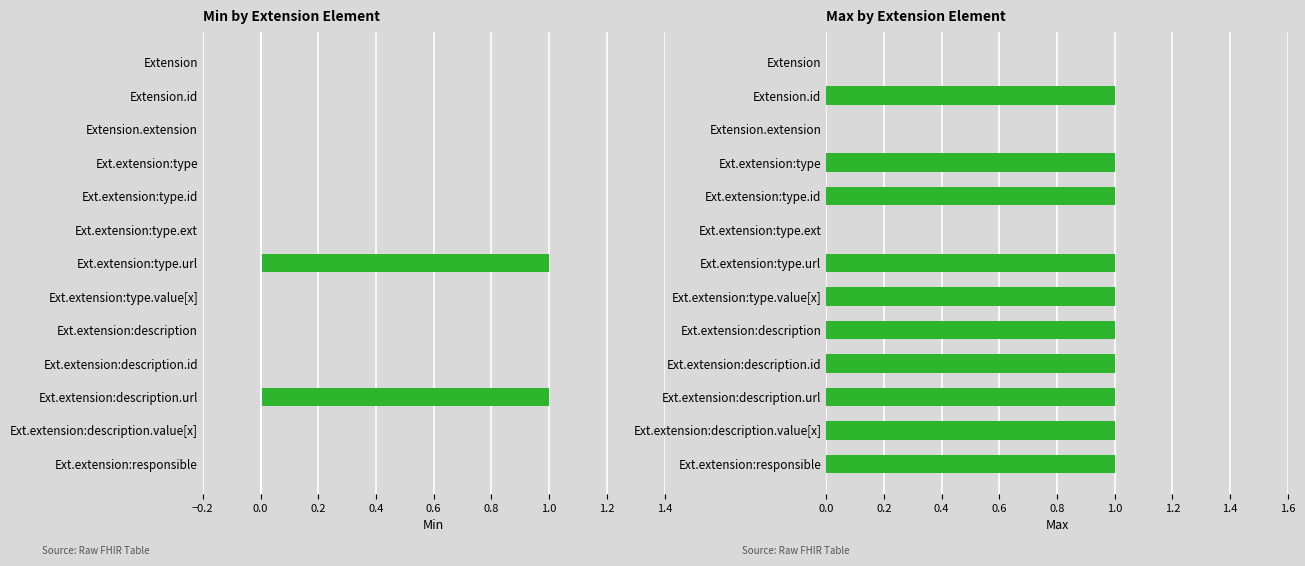

True or false: Max has a value of 1 at Extension.id.

True